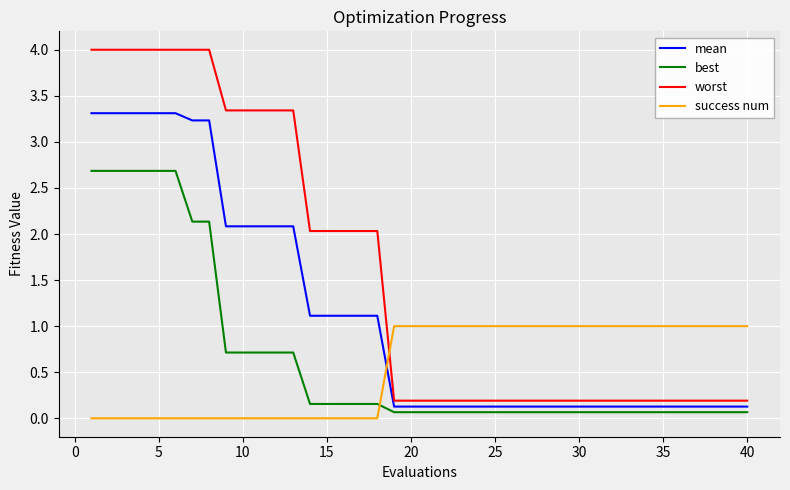

What is the highest value of the best series?

2.7